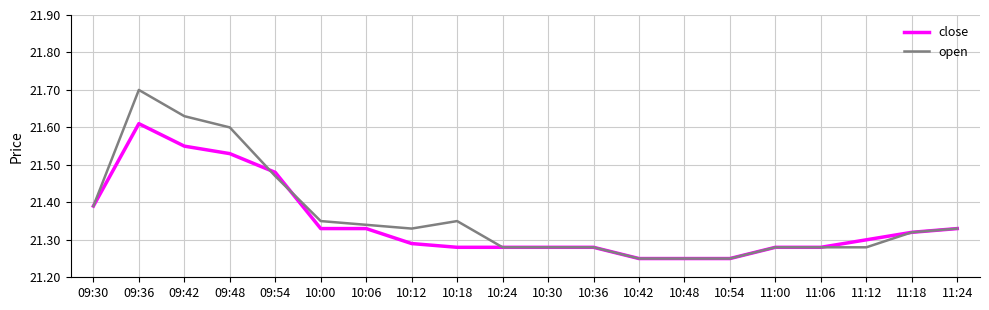

What is the maximum value for open?

21.7